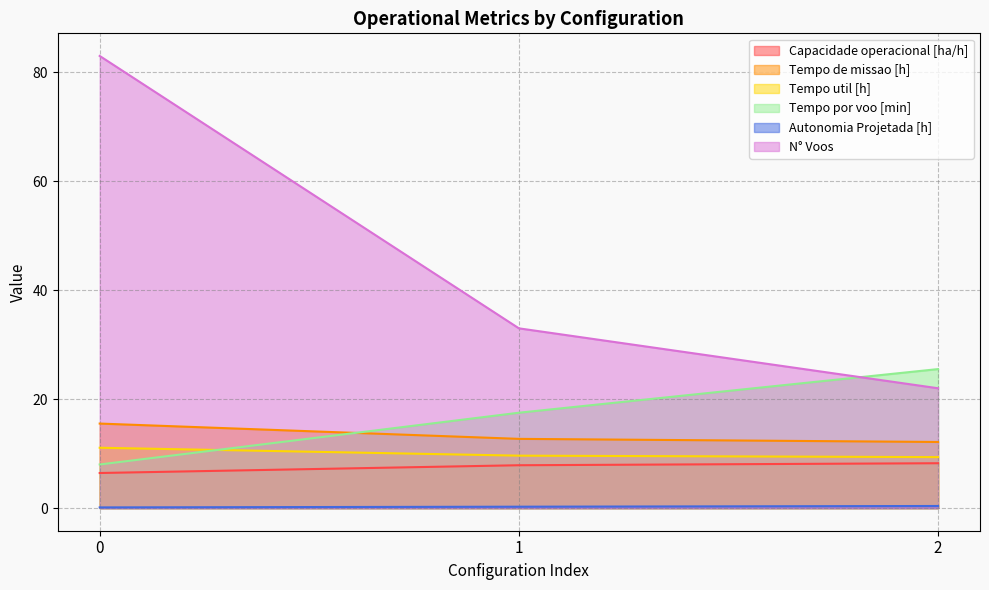

What is the total value across all series at 2?

77.6